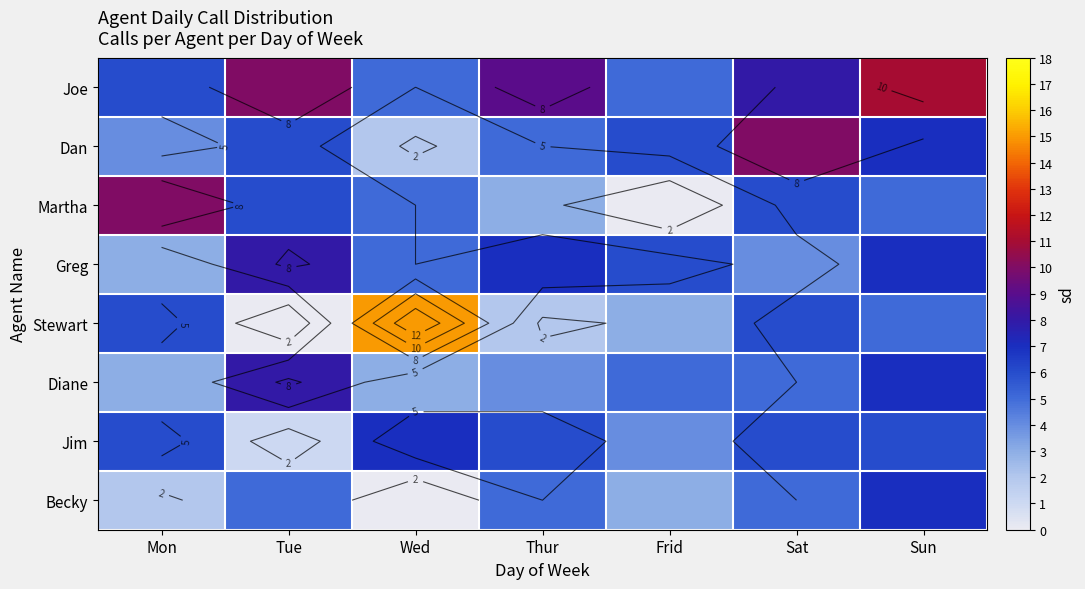

At which category is the sum across all series the highest?

Sun